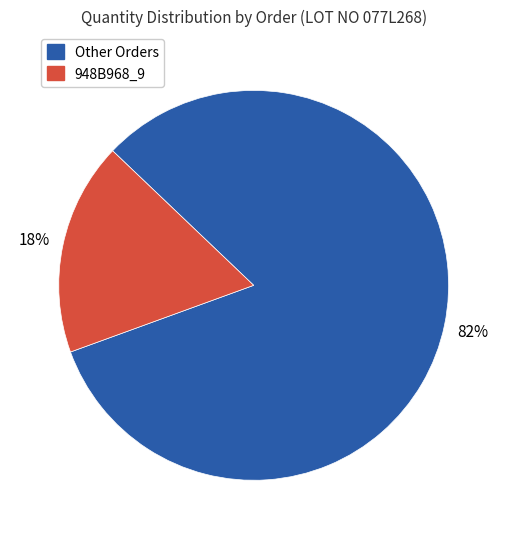

How many slices are in this pie chart?

2